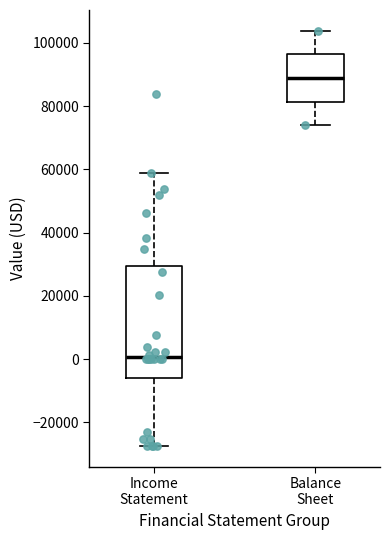

Reading left to right, transcribe this box plot: for each box, give where its median line is, the range the box spans, and where its two whiskers end, as read against the y-axis. The values are not printed on the chart, so give them approximately, as read against the axis.

Income Statement: median 0, box -6000 to 30000, whiskers -28000 to 58000
Balance Sheet: median 88000, box 82000 to 96000, whiskers 74000 to 104000